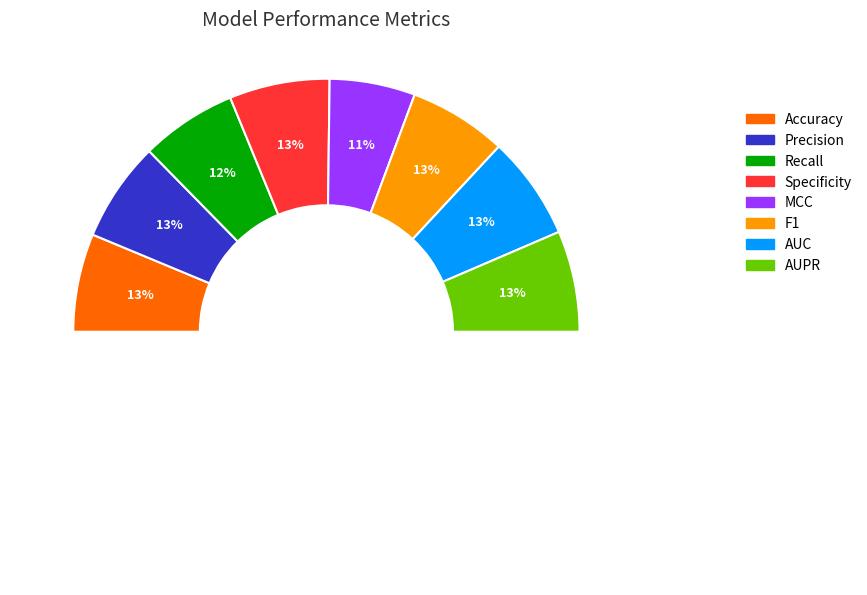

What portion of the pie excludes F1?

87.5%